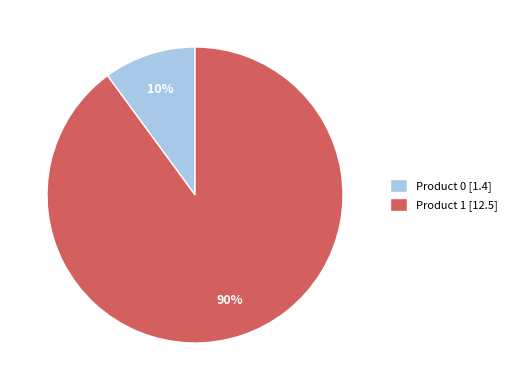

Count the number of slices in the pie.

2